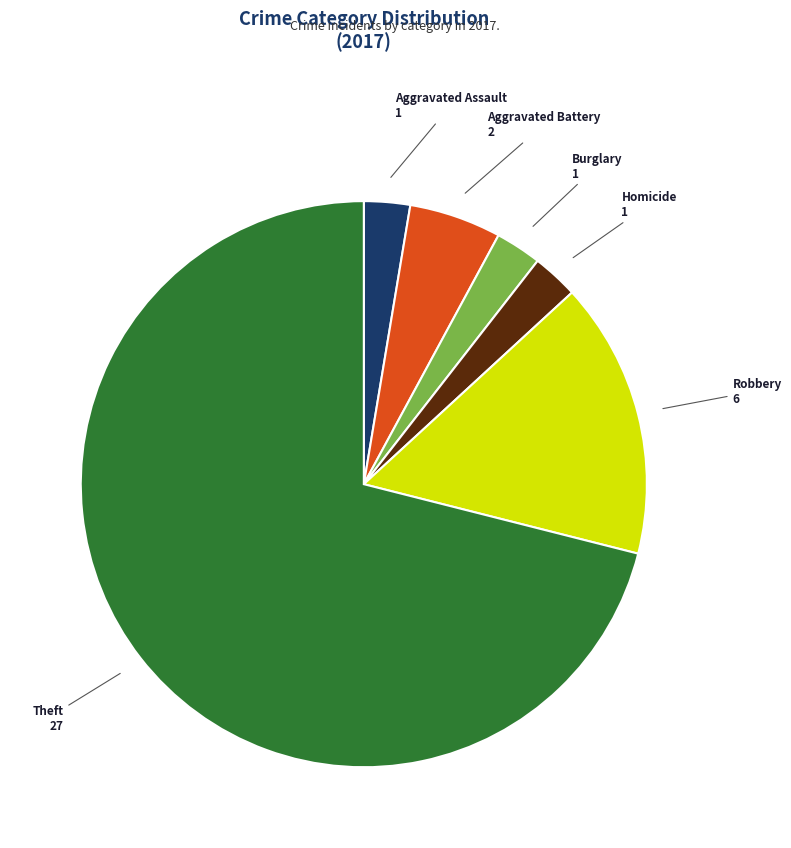

Does any single category account for the majority?

Yes